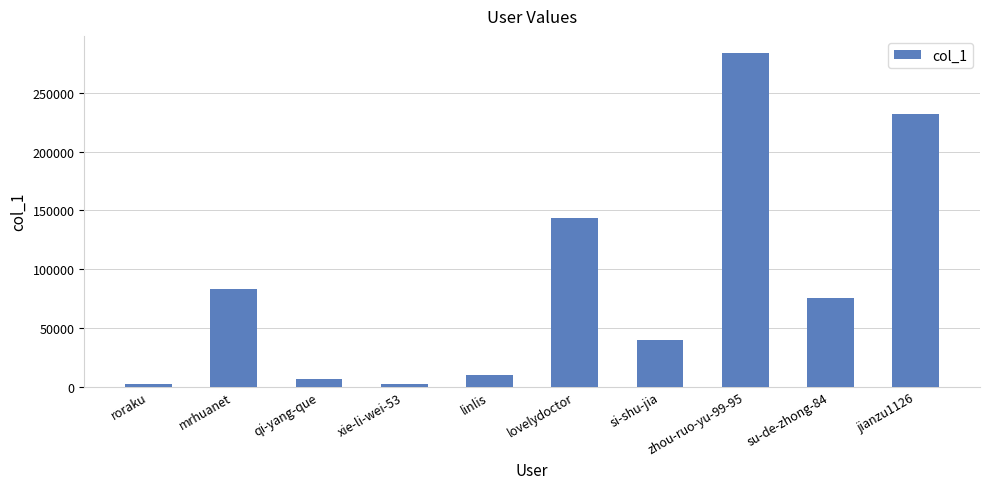

What is the label of the 7th bar from the right?

xie-li-wei-53